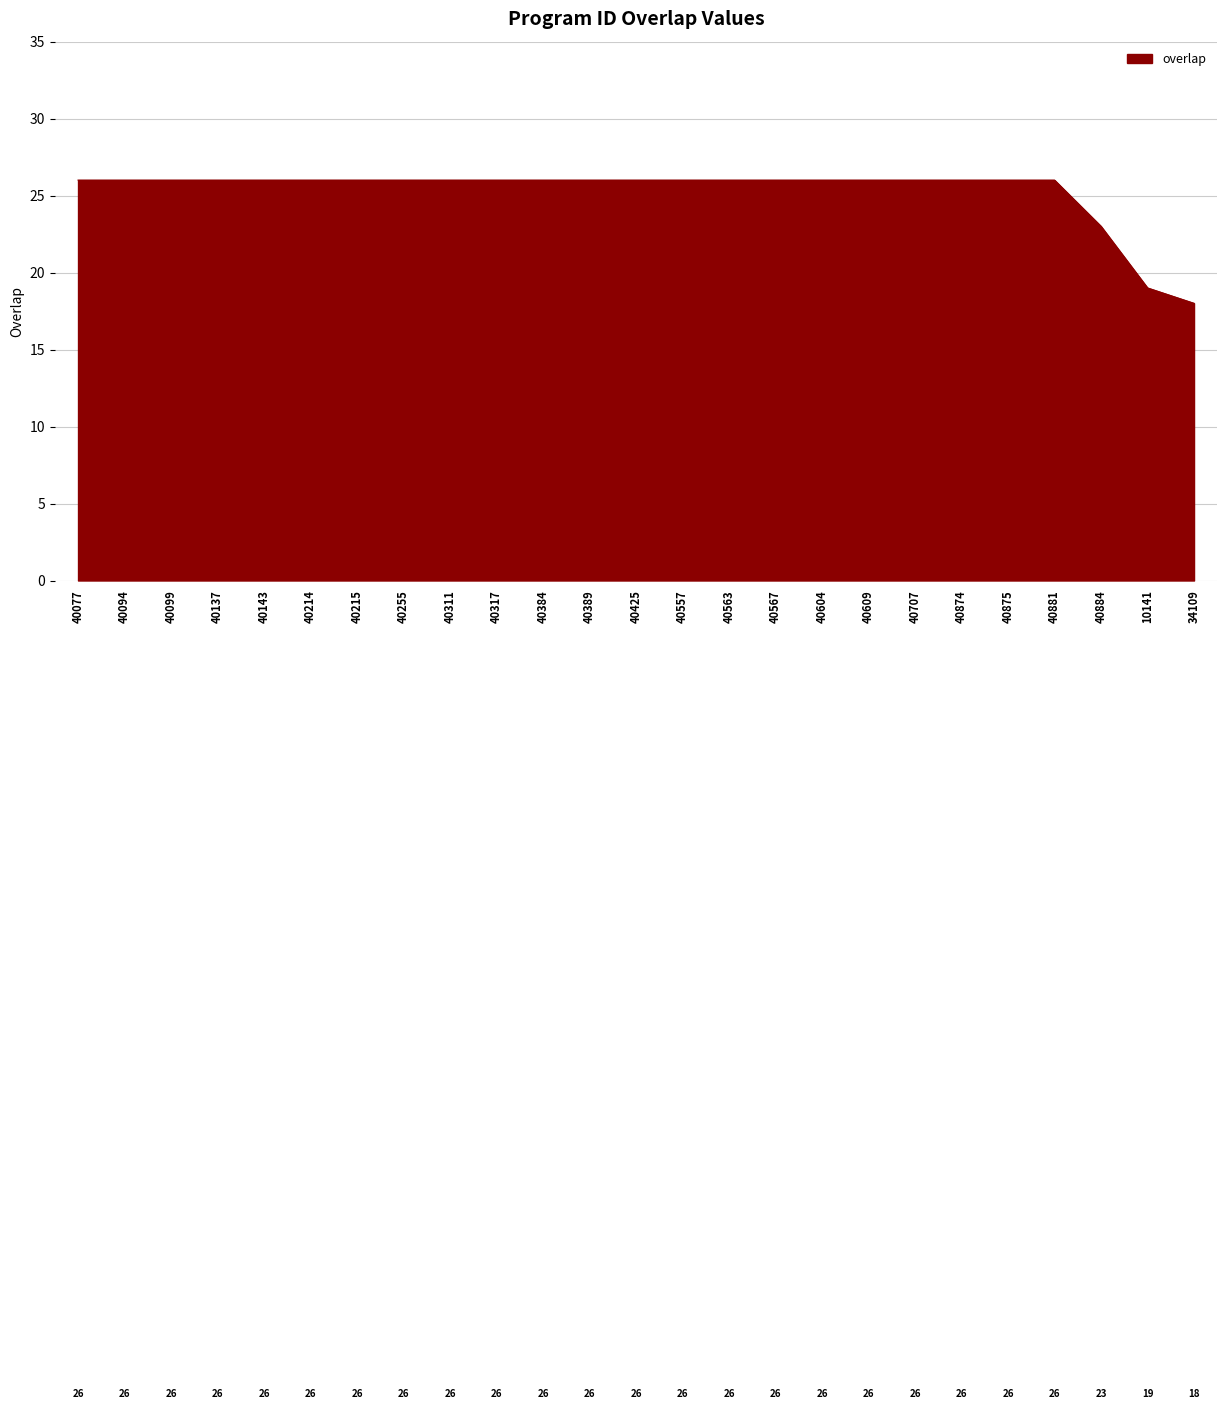

Approximately how many times larger is the value at 40389 compared to 40094?

1.0